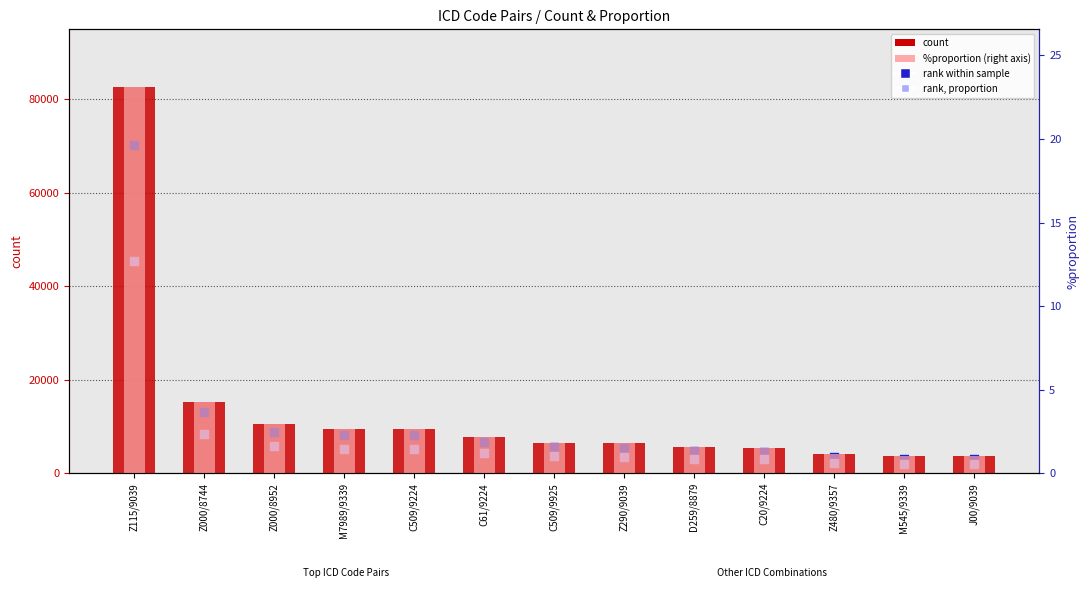

What is the total value across all series at Z000/8952?

25069.1